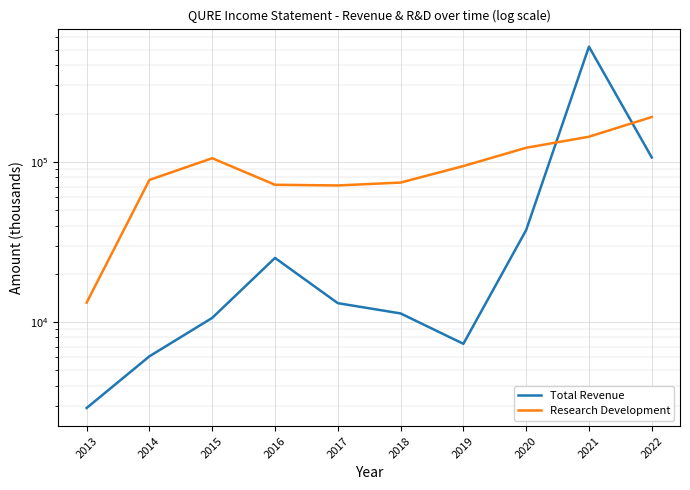

After their last crossing, which series has the higher values: Total Revenue or Research Development?

Research Development